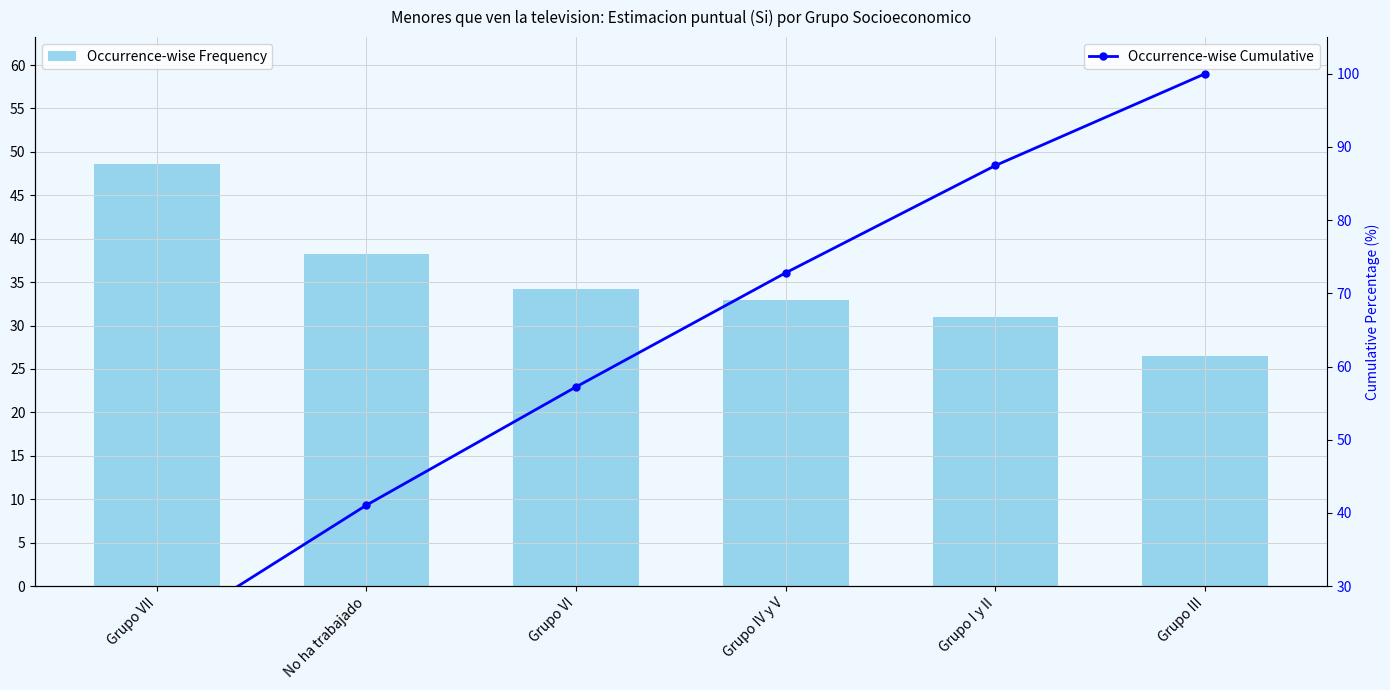

Which category has the highest value across all series?

Grupo III